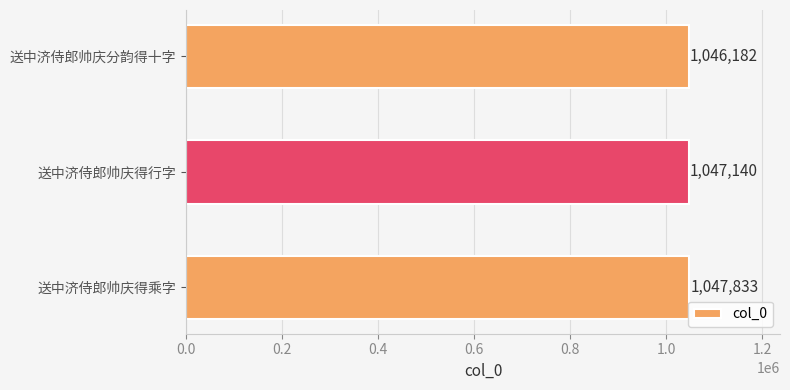

True or false: the data shows 482733 at 送中济侍郎帅庆得乘字.

False